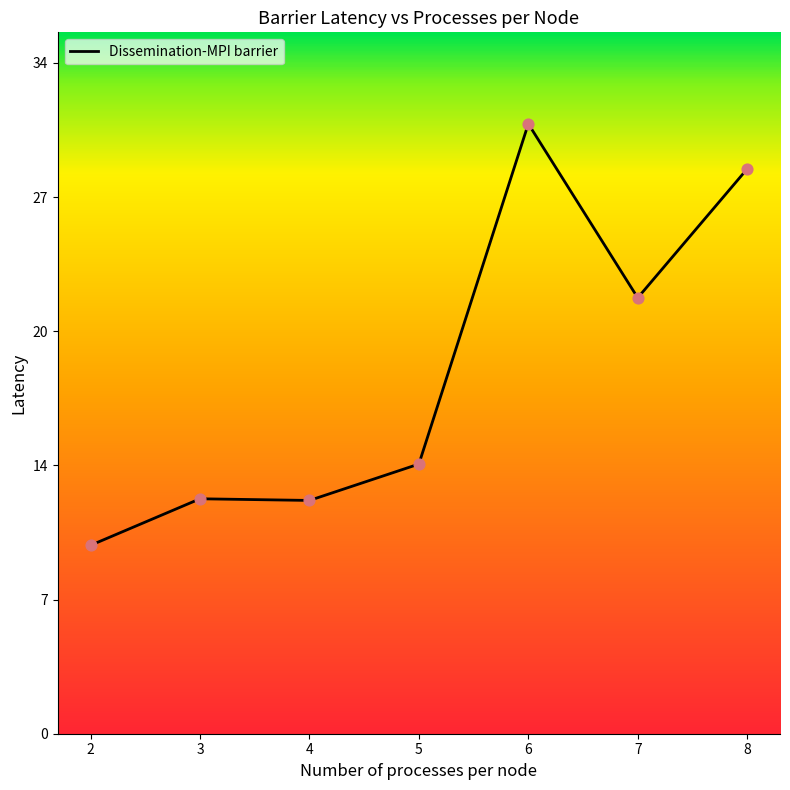

Approximately how many times larger is the value at 2 compared to 6?

0.3